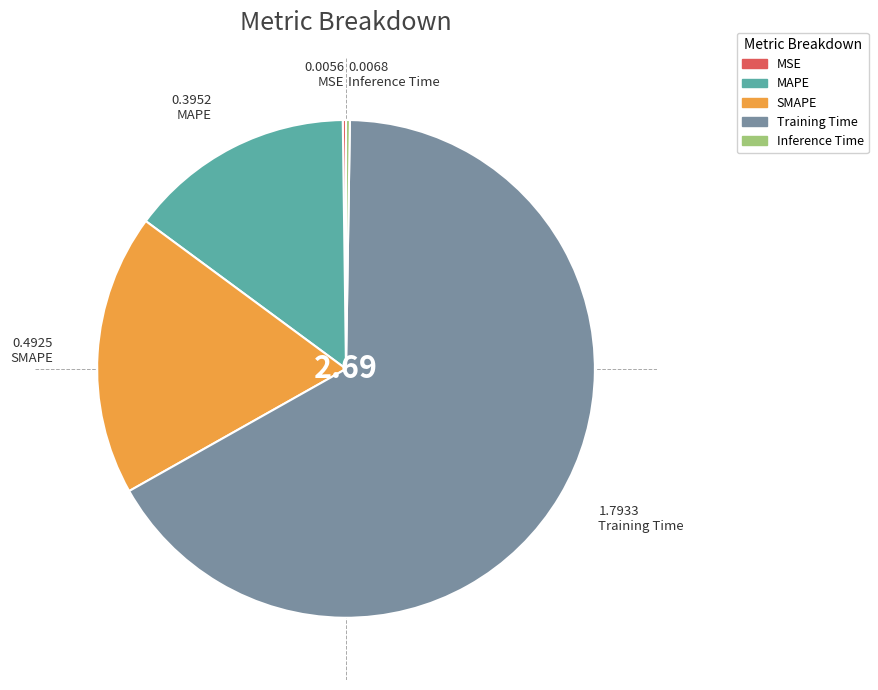

The Training Time slice represents 67% of the pie. True or false?

True